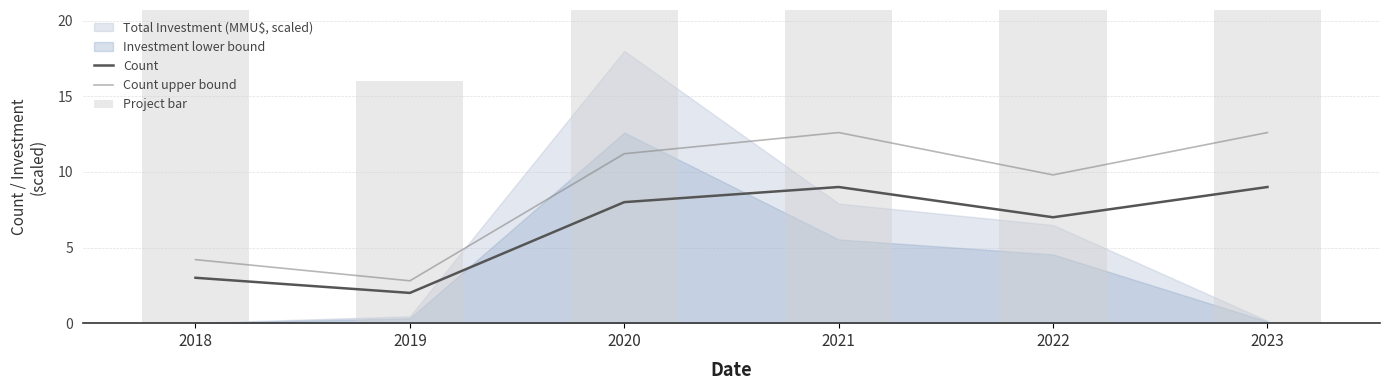

At which label is Count upper bound closest to 7?

2022